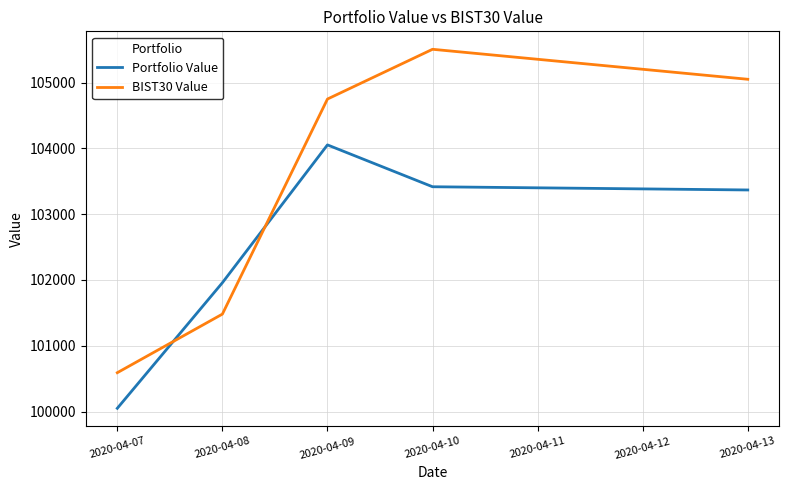

Which series has the largest total across all categories?

BIST30 Value